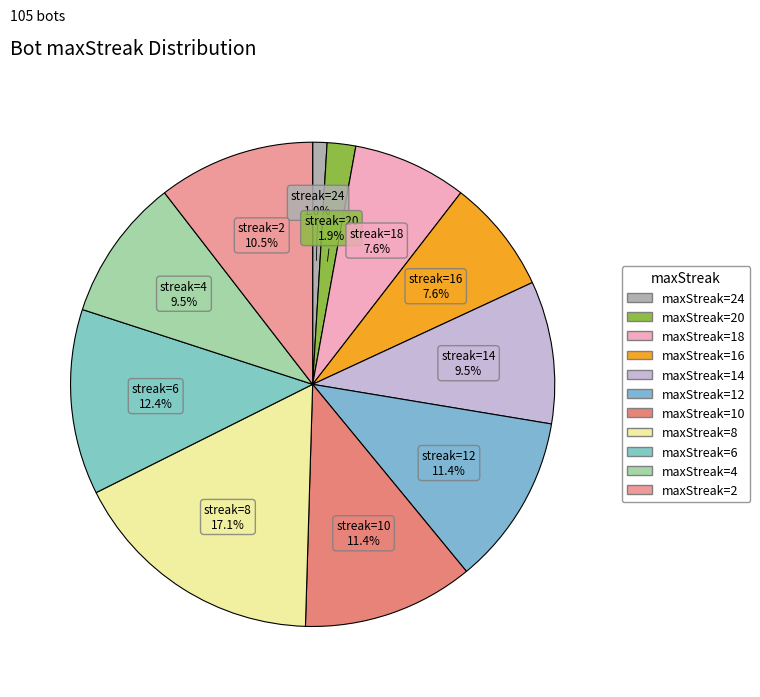

To the nearest percent, what is the average slice percentage?

9%